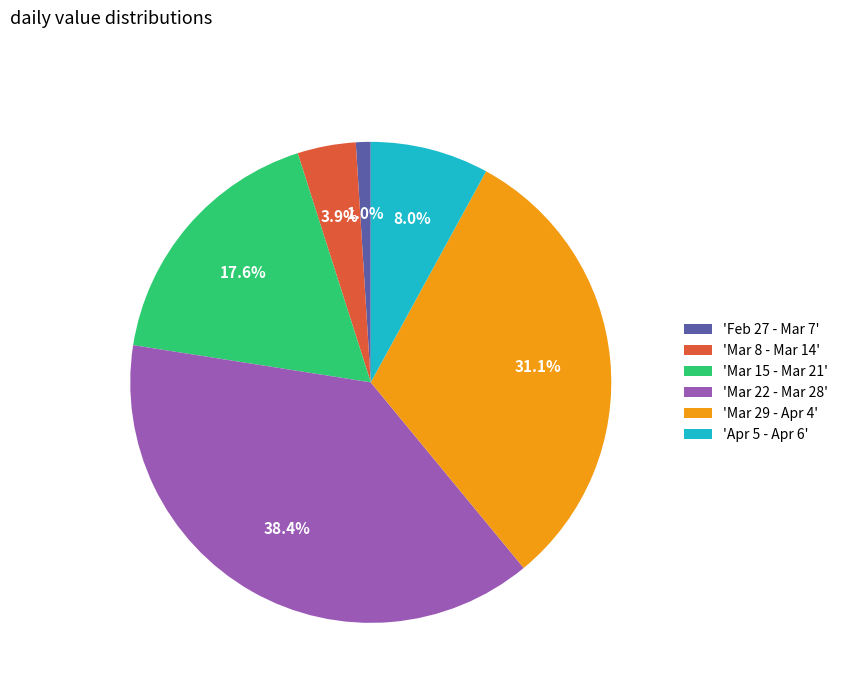

Does any single category account for the majority?

No